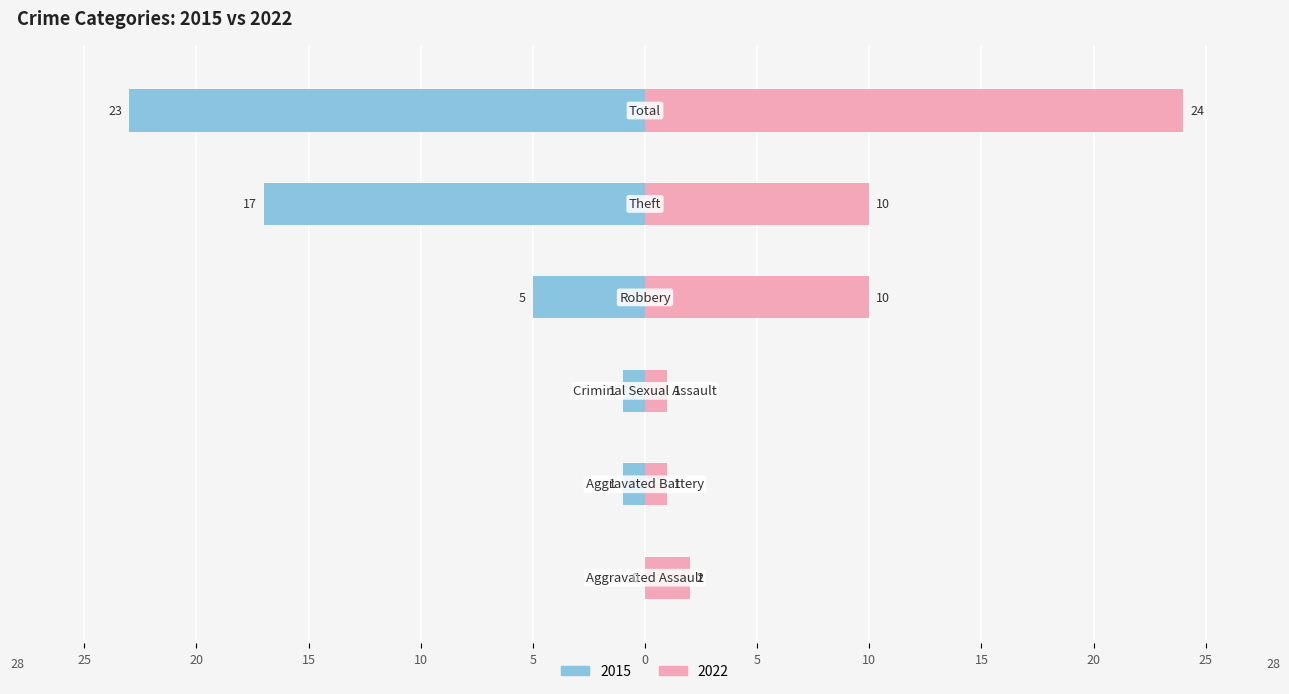

How many distinct data groups are displayed?

2